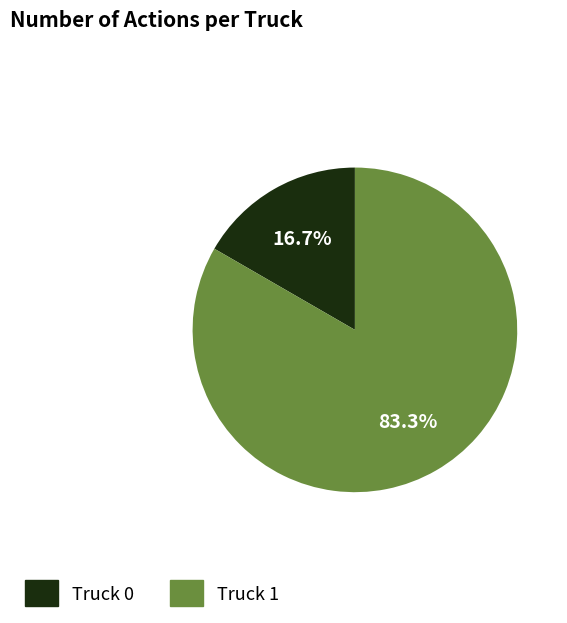

To the nearest percent, what is the average slice percentage?

50%